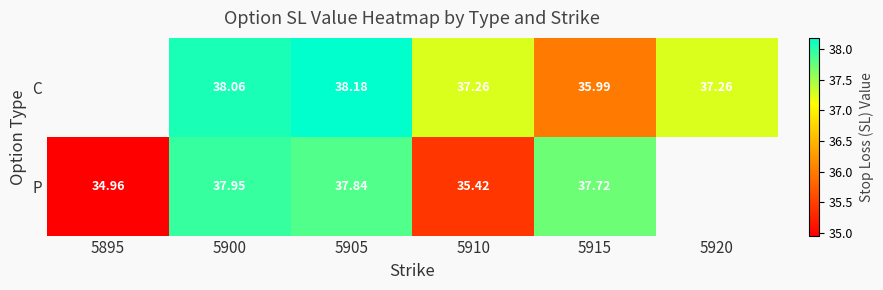

Is the value of P at 5910 greater than the value of C at 5920?

No